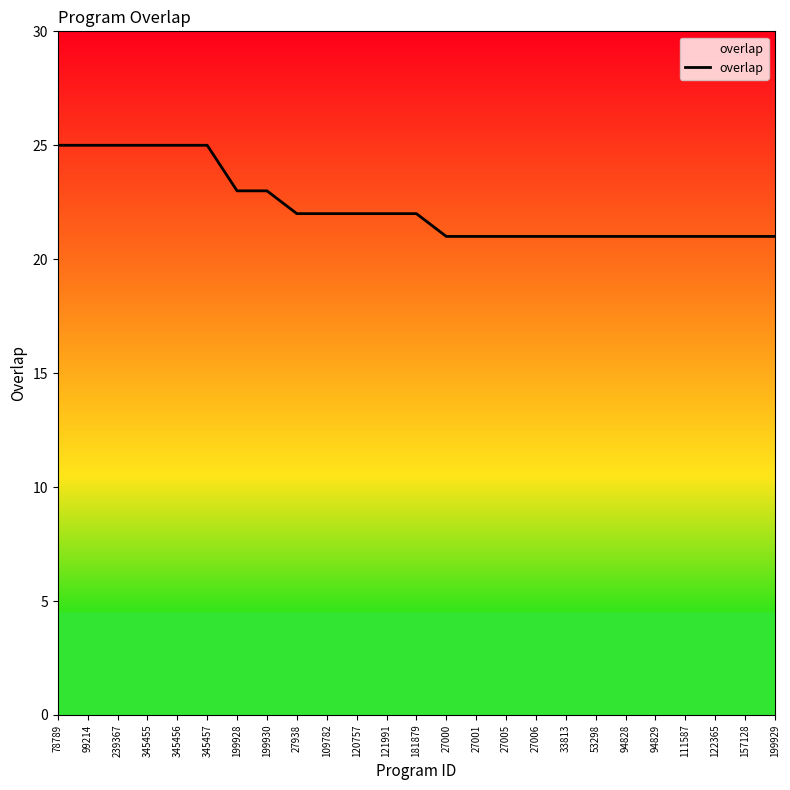

What is the greatest value displayed?

25